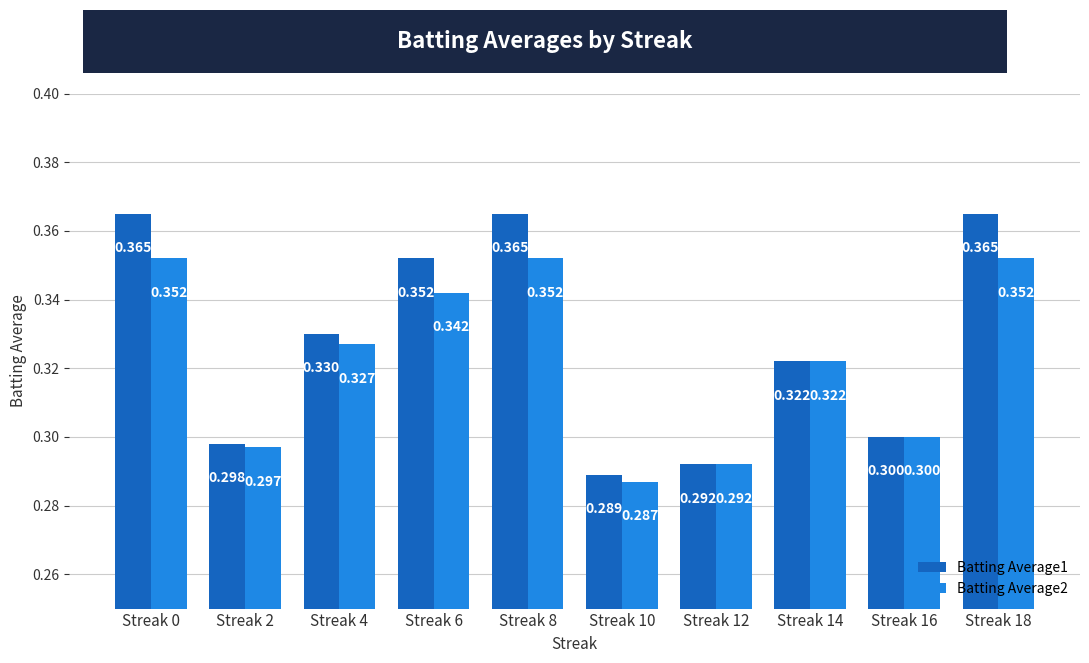

Count the Batting Average1 values in the range 0 to 1.

10